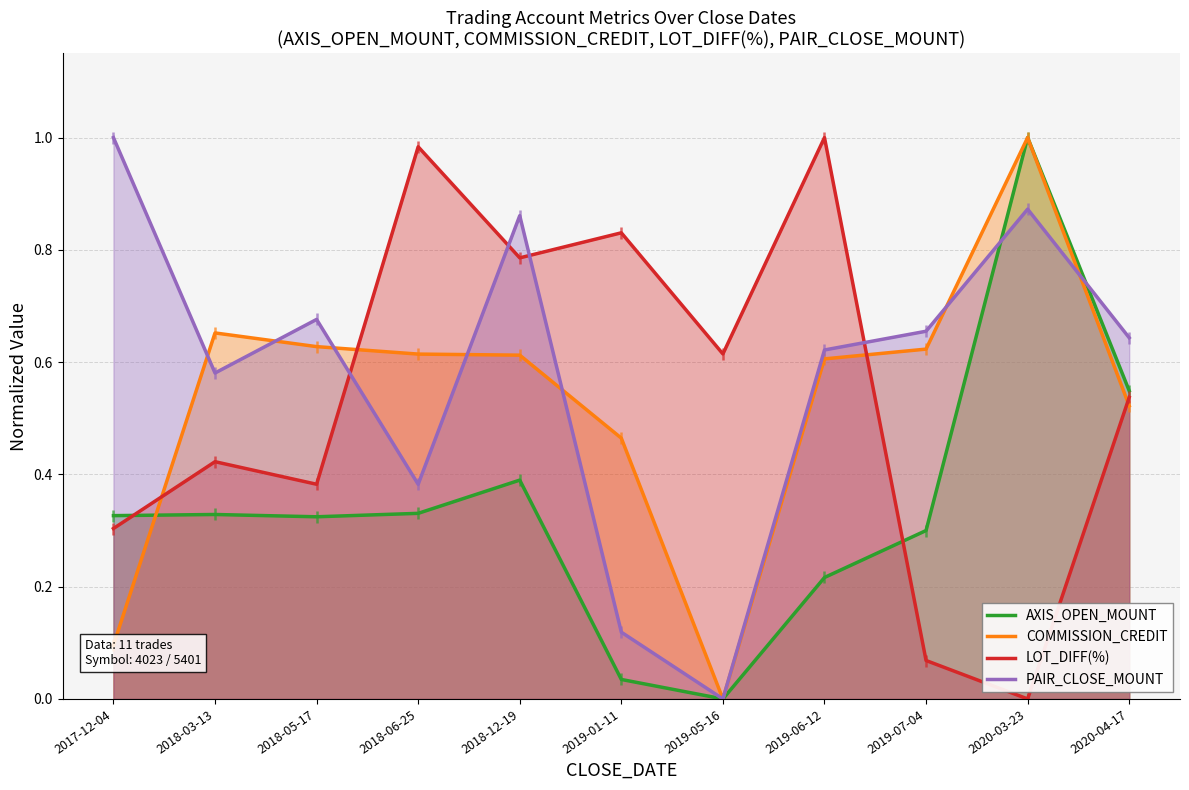

How many lines are shown in the chart?

4